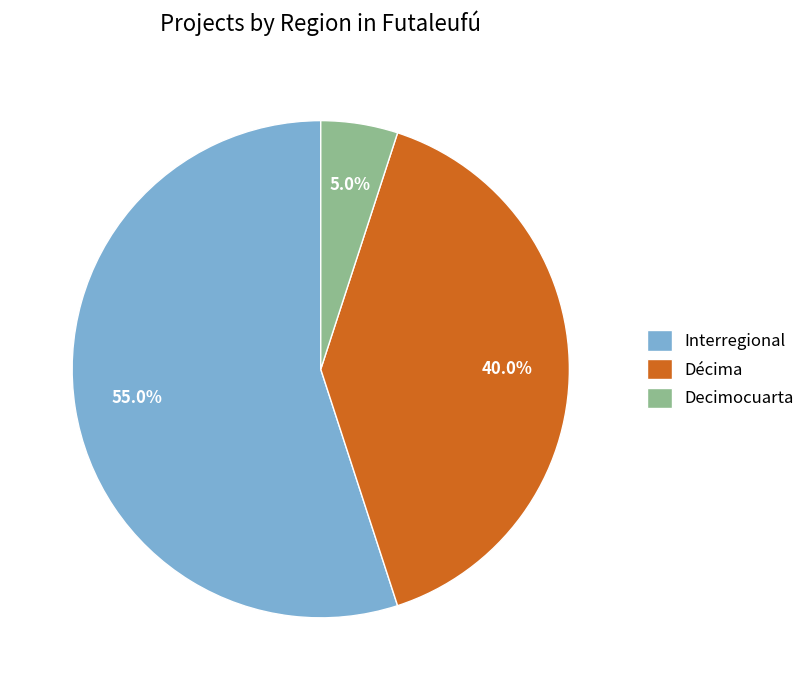

The Interregional slice represents 35% of the pie. True or false?

False